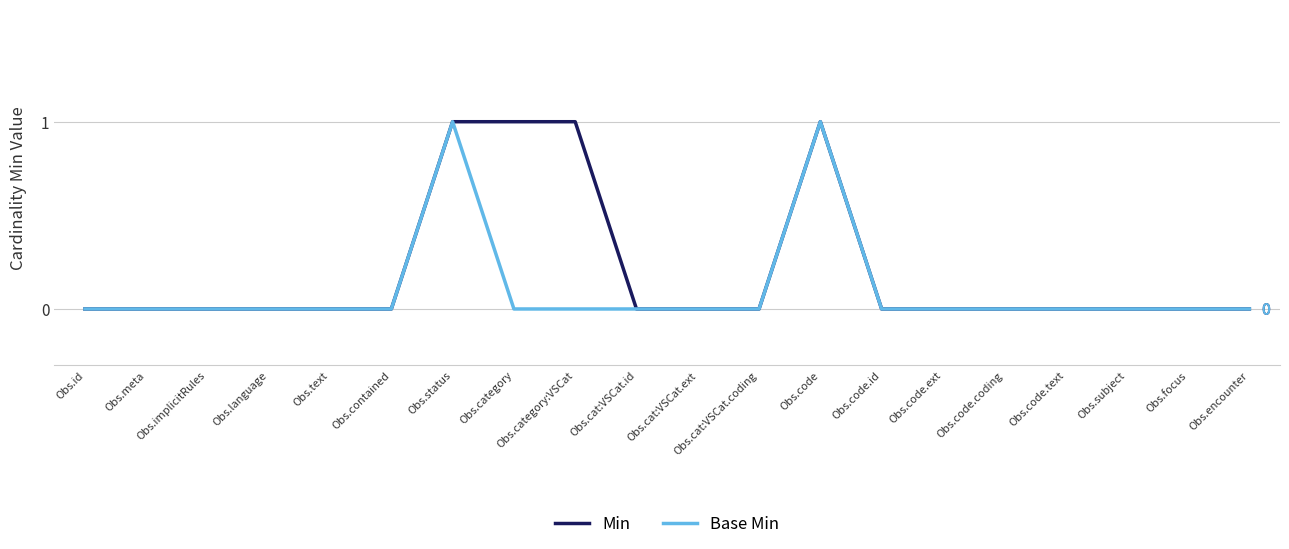

What position from the left is Obs.encounter?

20